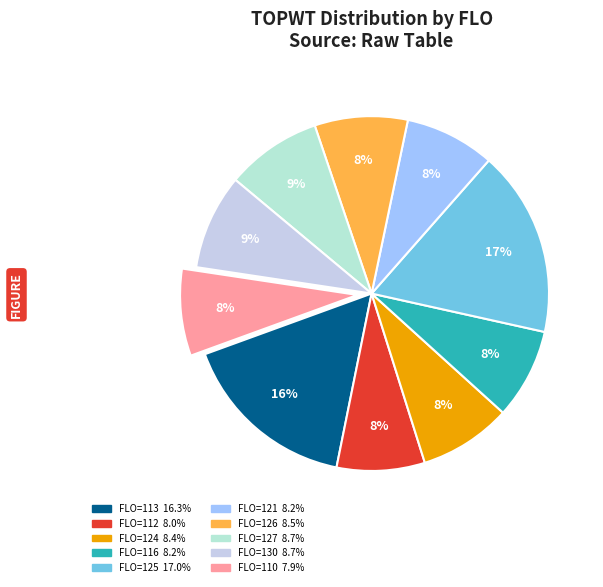

Count the number of slices in the pie.

10